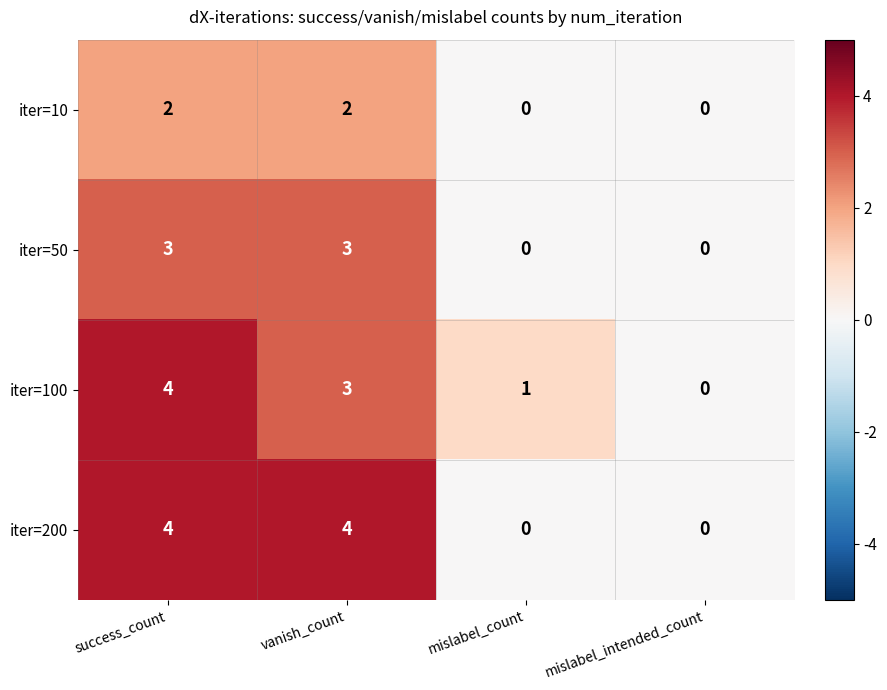

The value of iter=100 at mislabel_count is 1. True or false?

True